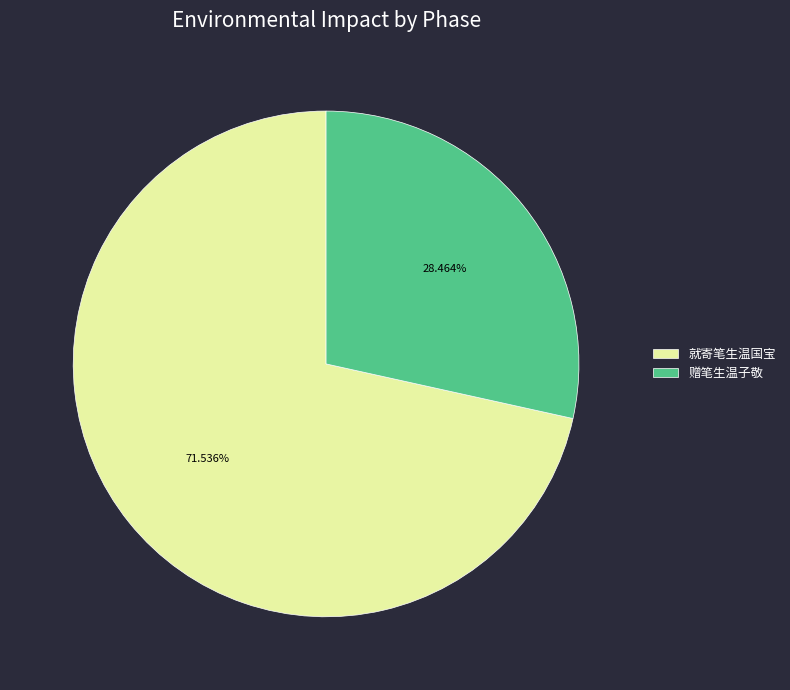

Combined, do 赠笔生温子敬 and 就寄笔生温国宝 account for over 50%?

Yes